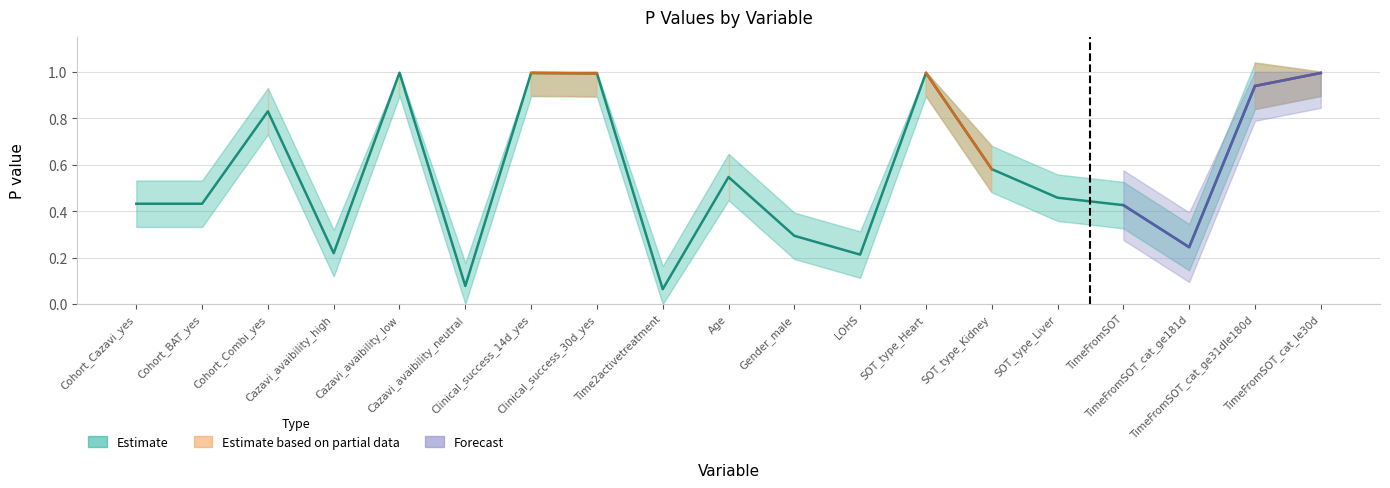

How many interior local valleys does the P value upper series have?

5